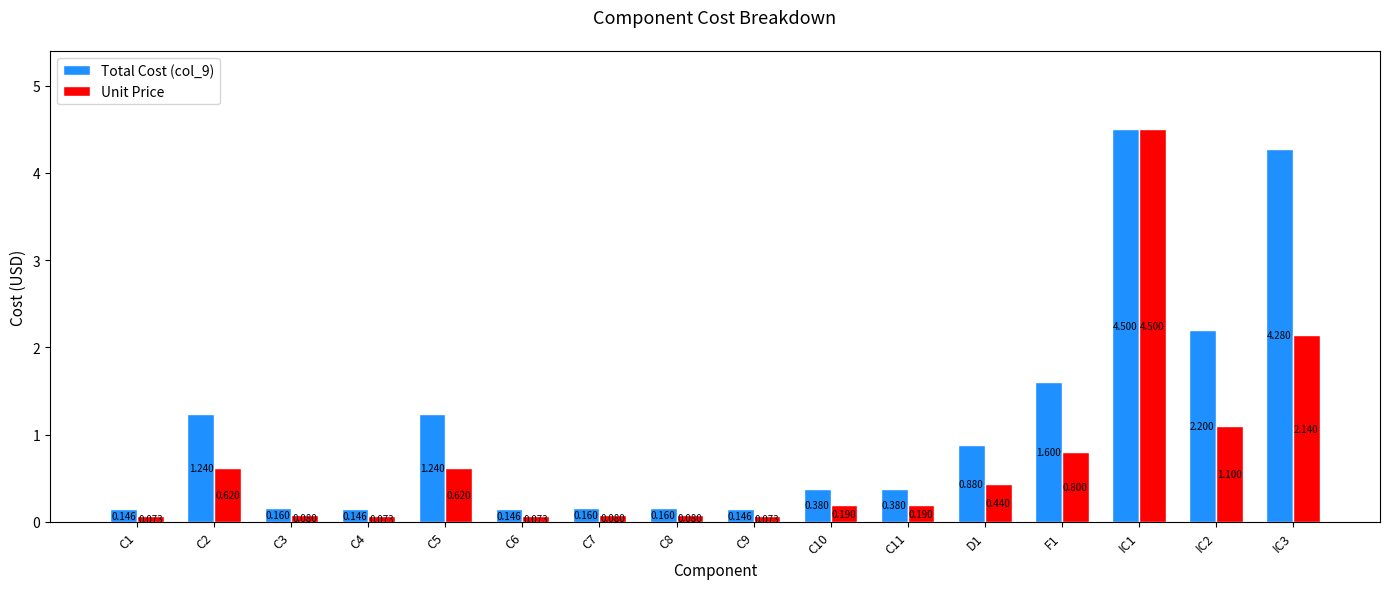

Is the value of Unit Price at C3 greater than the value of Total Cost (col_9) at C3?

No